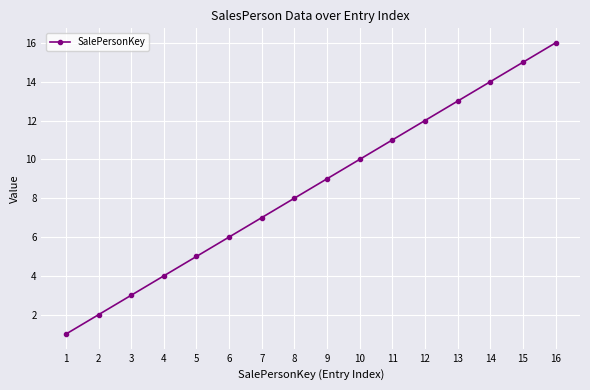

Is it true that the value at 13 is 3?

False